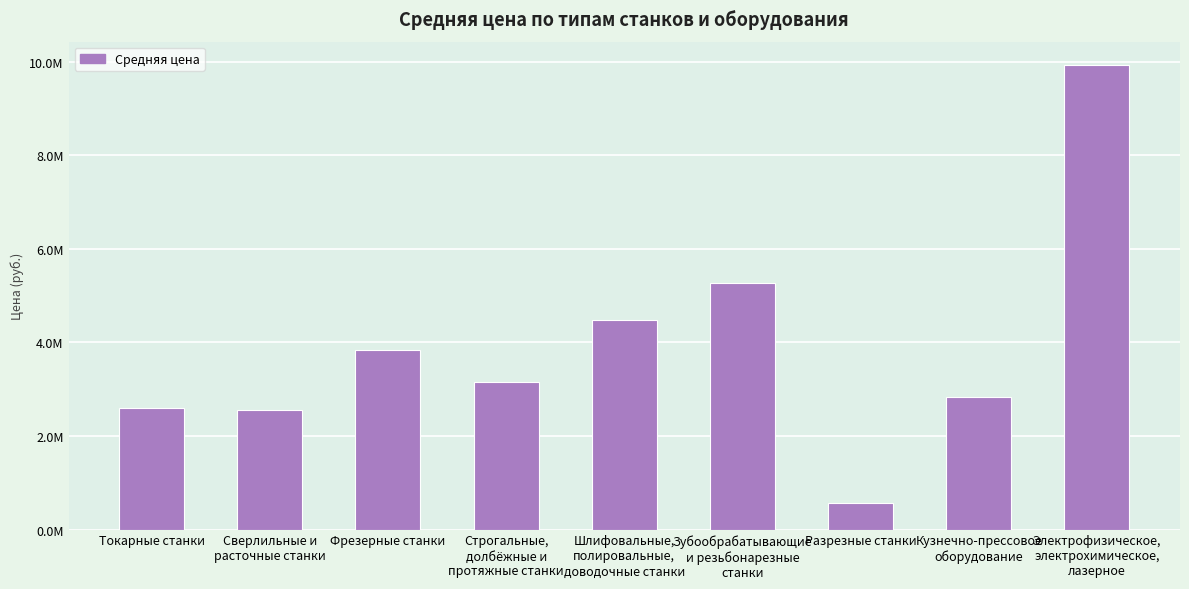

What is the label of the 7th bar from the left?

Разрезные станки